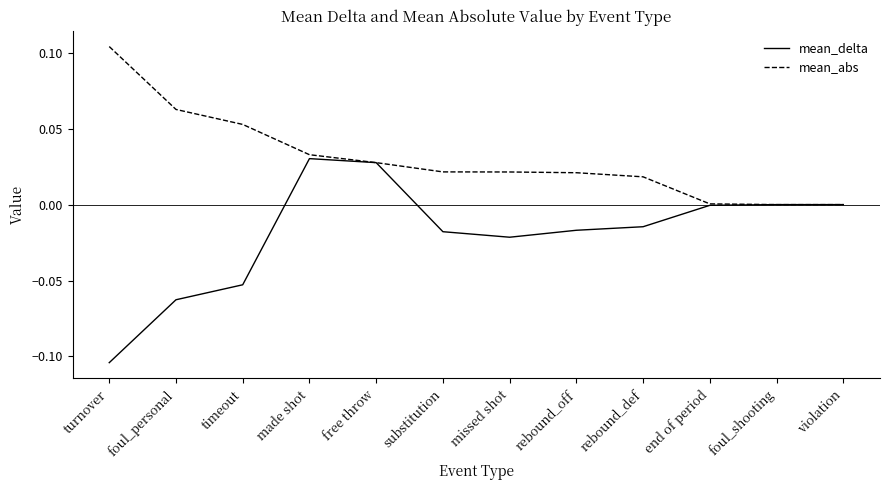

Which label corresponds to the largest value in the chart?

turnover